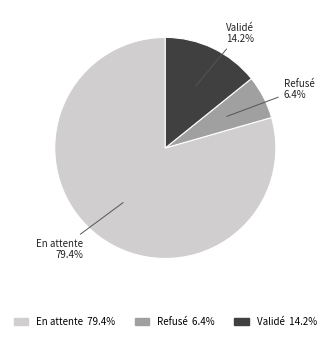

Approximately how many times larger is the value at Validé compared to Refusé?

2.2